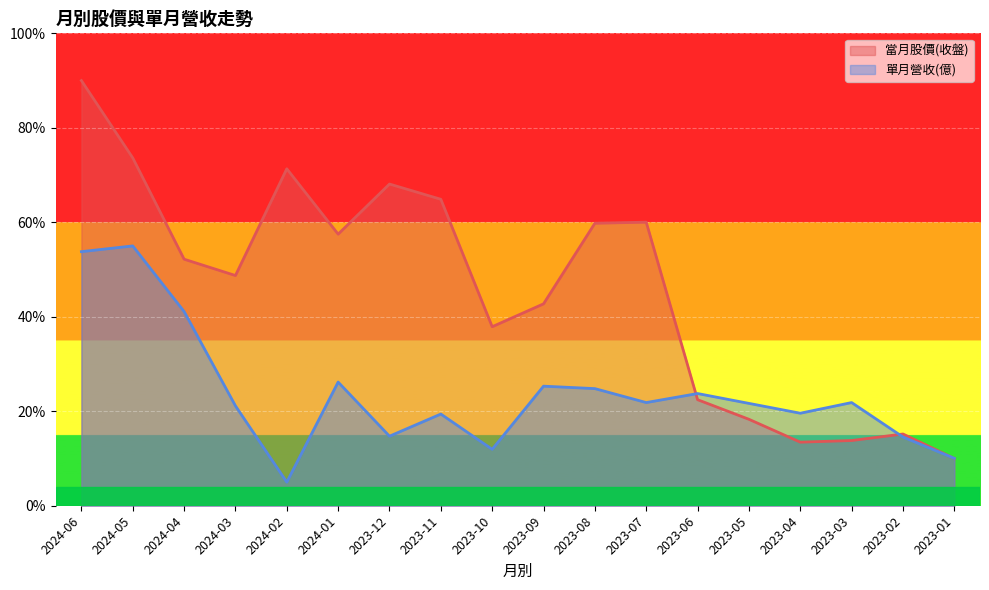

Reading right to left, extract all data points from this chart.

當月股價(收盤): 10.0	15.2	13.8	13.5	18.3	22.4	60.0	59.8	42.7	37.9	64.9	68.1	57.5	71.3	48.7	52.2	73.6	90.0
單月營收(億): 10.0	14.5	21.8	19.6	21.7	23.8	21.8	24.8	25.3	11.9	19.4	14.7	26.2	5.0	21.1	41.1	55.0	53.8